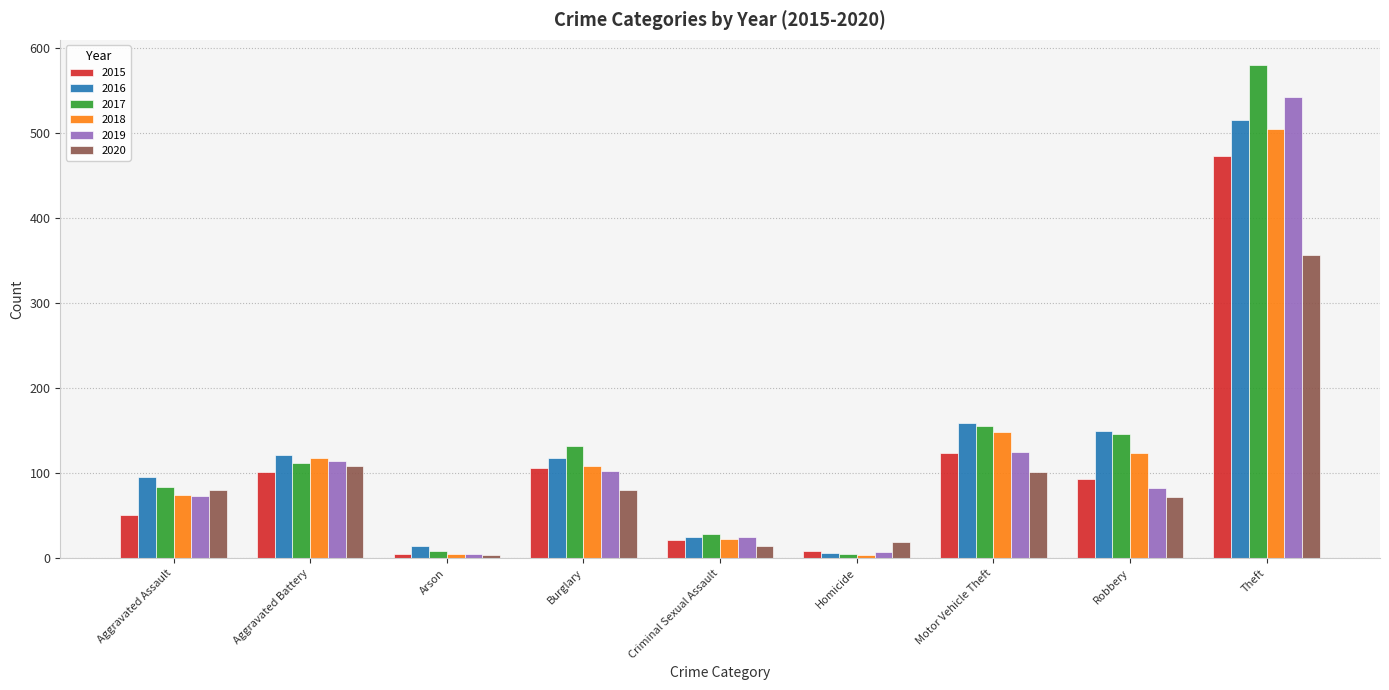

What is the value of the 2016 bar at the 1st from the left?

96